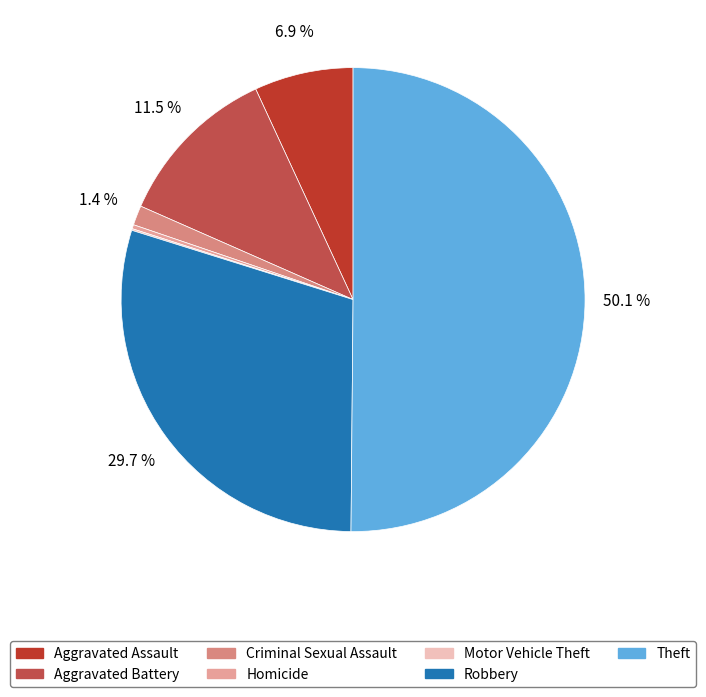

Count the number of slices in the pie.

7